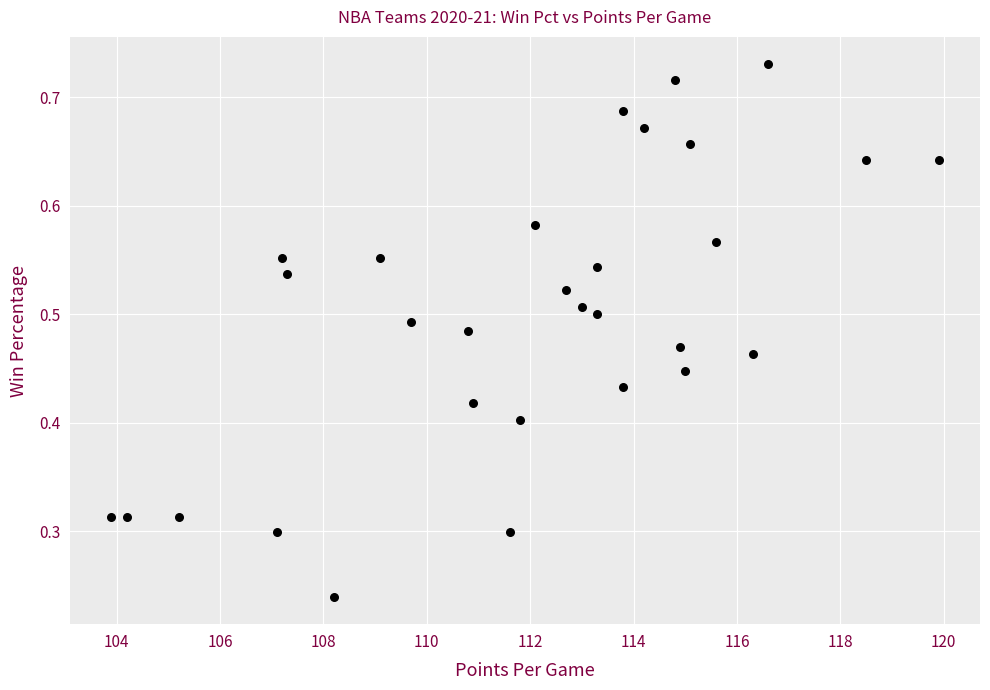

How many data points are displayed?

30